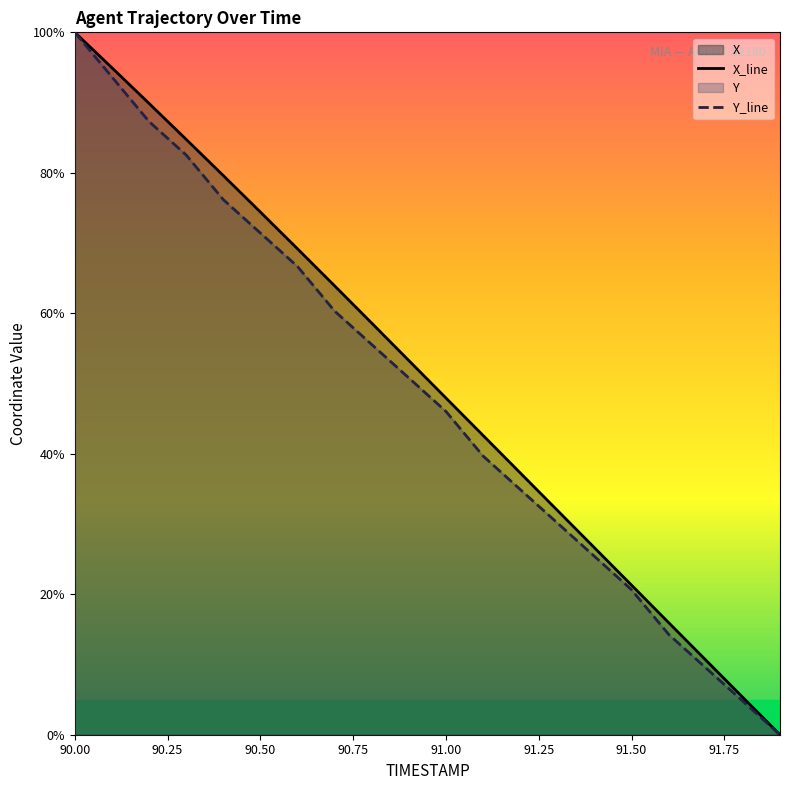

At 90.50, list the series in order from smallest to largest.

Y_line, X_line